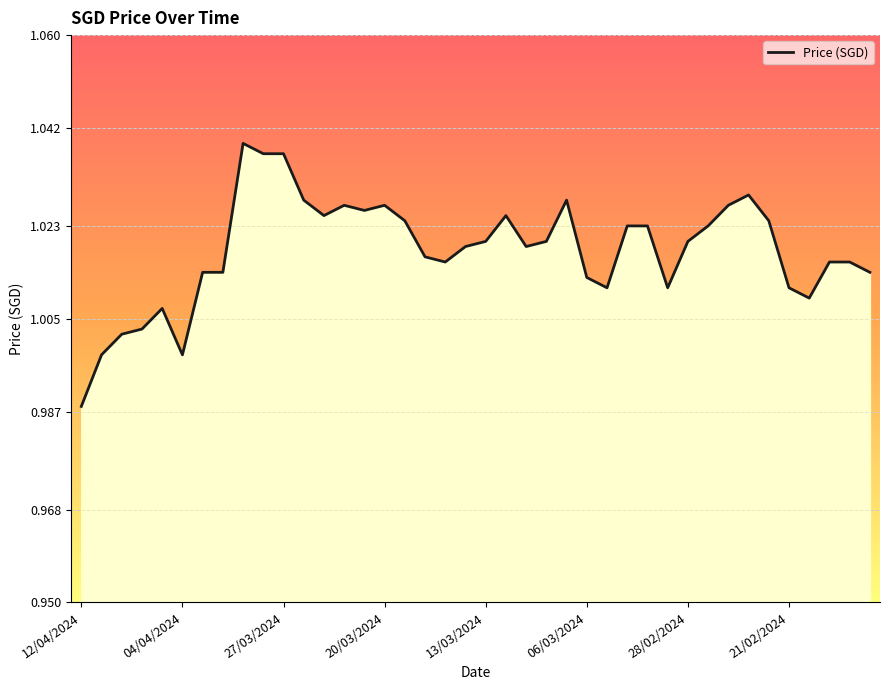

How many lines are shown in the chart?

1